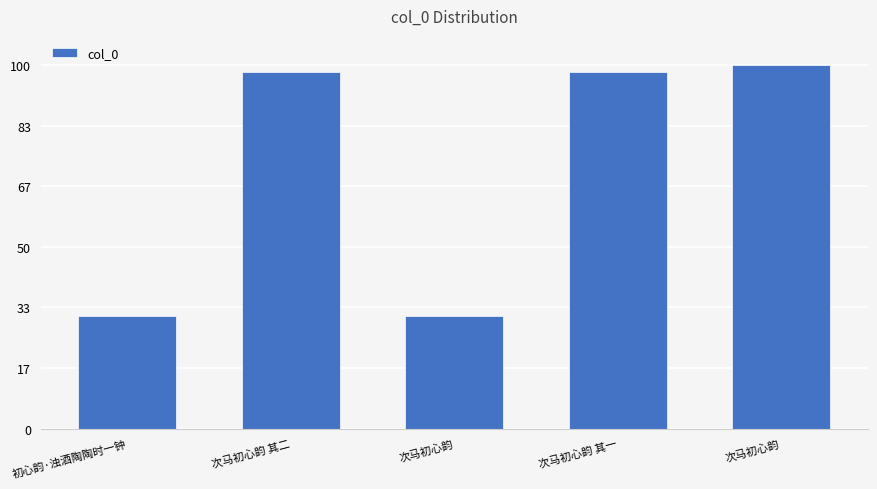

What is the label of the 2nd bar from the left?

次马初心韵 其二